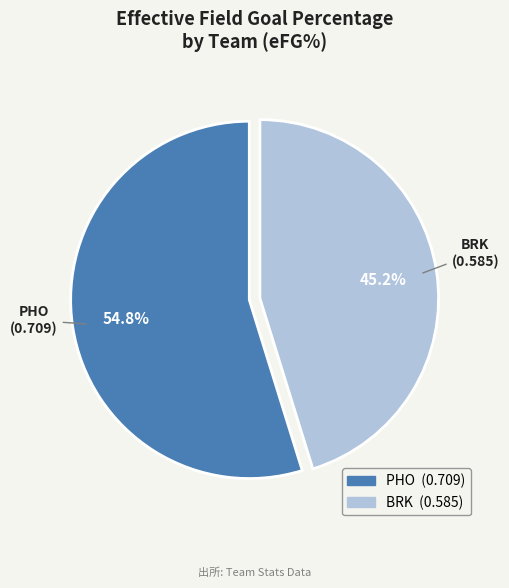

How many slices are in this pie chart?

2